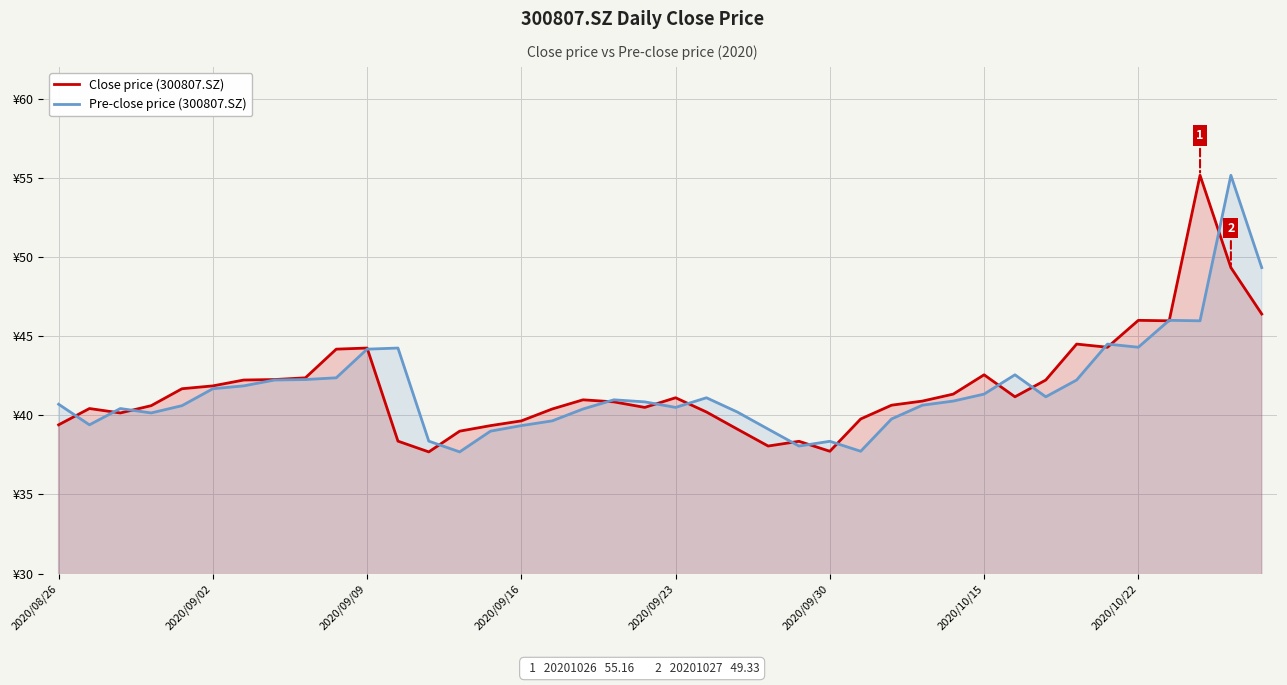

Does the chart display data point markers on the line(s)?

No